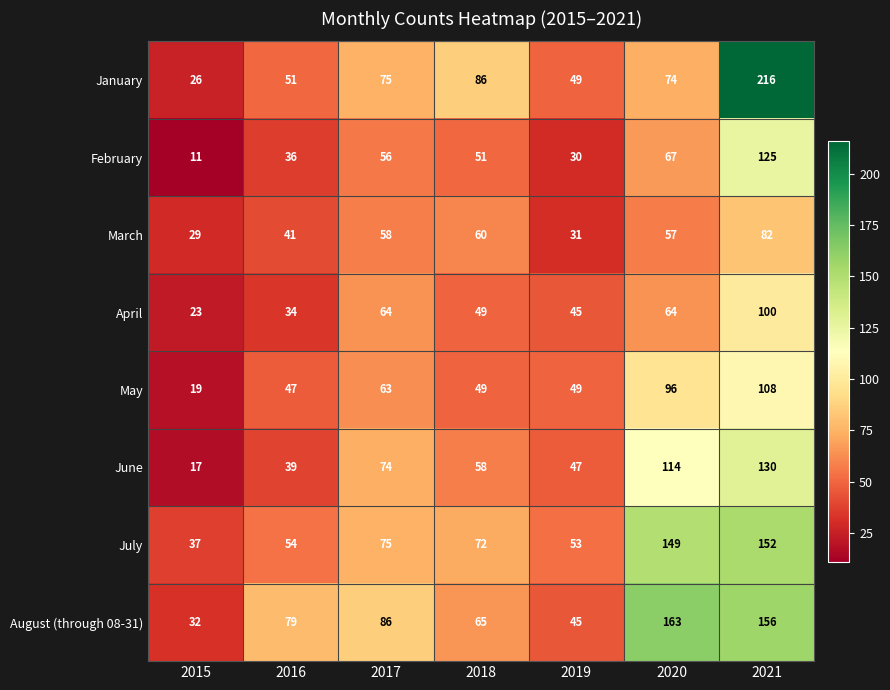

At which category is the sum across all series the highest?

2021